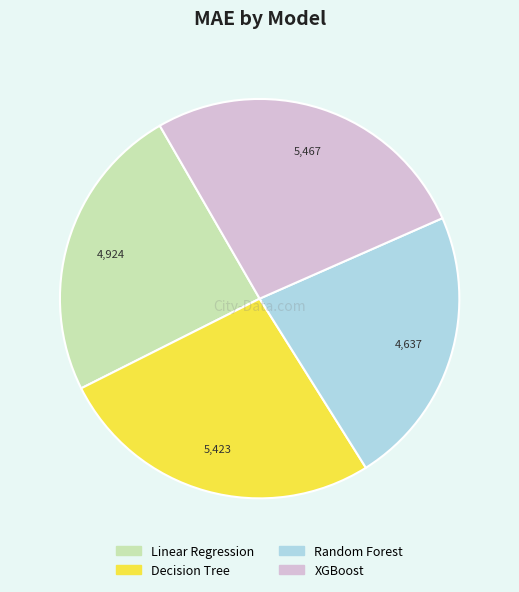

Combined, do Random Forest and Linear Regression account for over 50%?

No